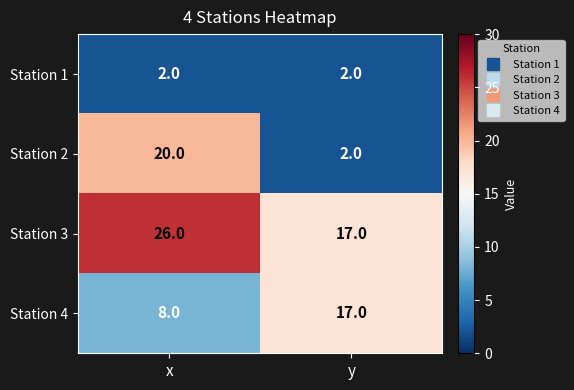

True or false: Station 3 has a value of 4 at y.

False